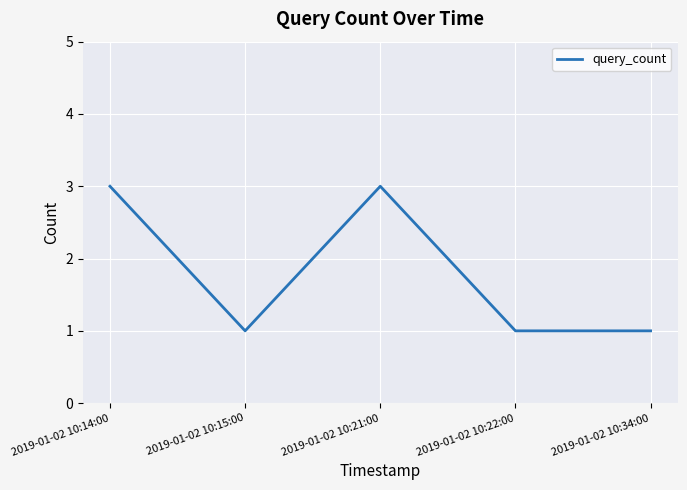

Reading right to left, list all the values displayed in this chart.

1	1	3	1	3